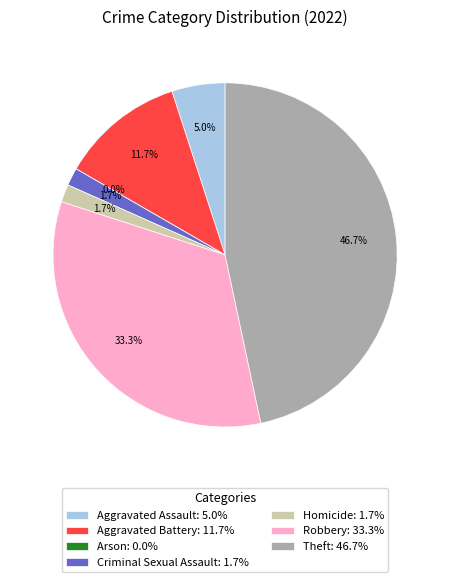

Is it true that Arson is 0% of the pie?

True